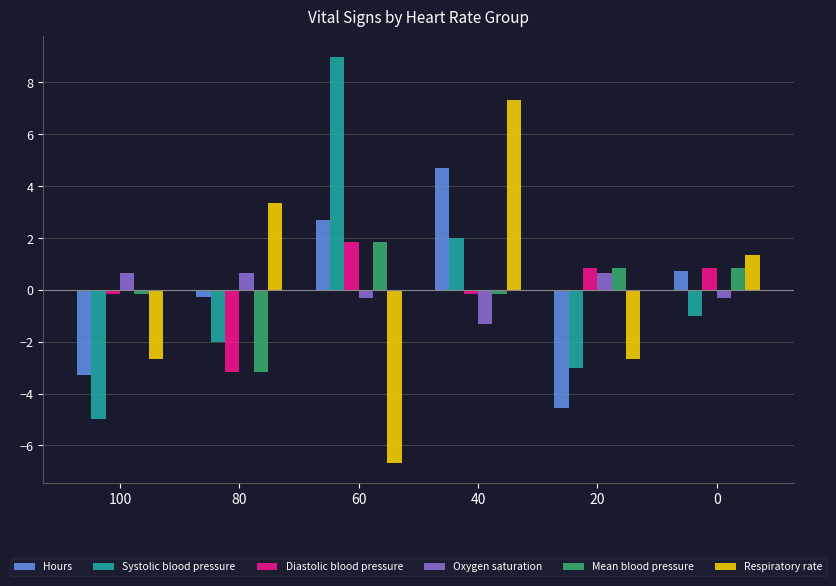

At which label is Systolic blood pressure closest to 2?

40